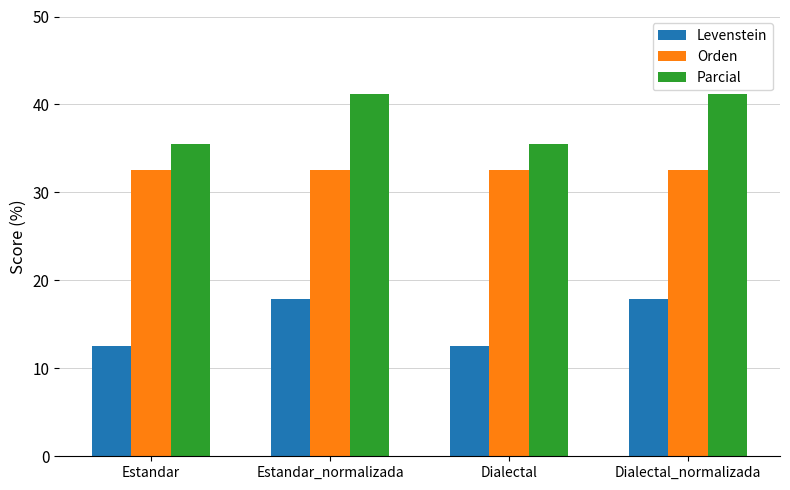

Read the Parcial value at Estandar_normalizada.

41.2